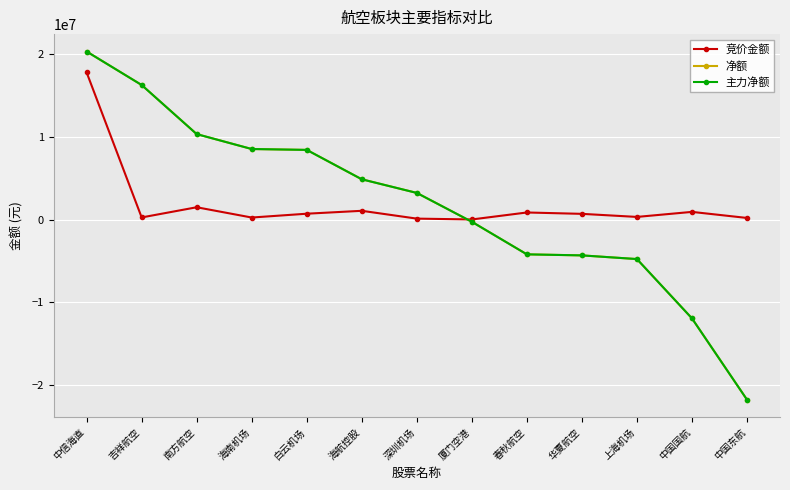

Is this an area chart (filled region under the line)?

No